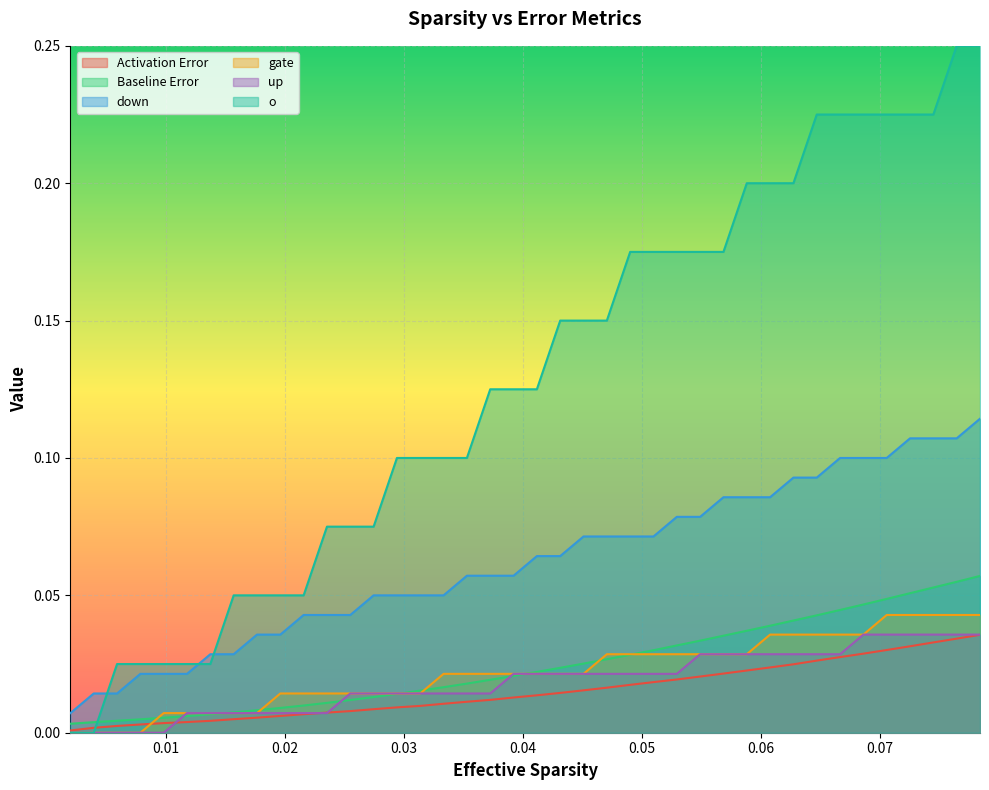

True or false: gate has more than 0 points higher than both neighbors.

False